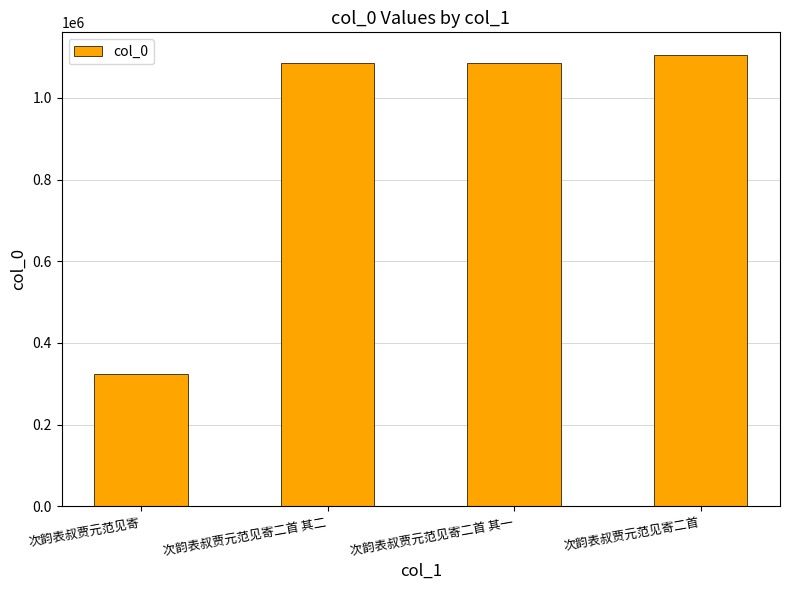

How many bars are there in total?

4